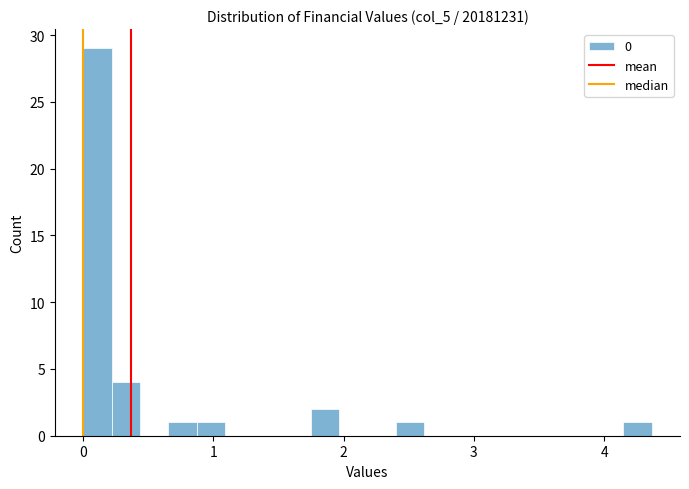

Around what value on the x-axis is the tallest bar? Give the approximate position of its centre, as read against the axis.

0.1